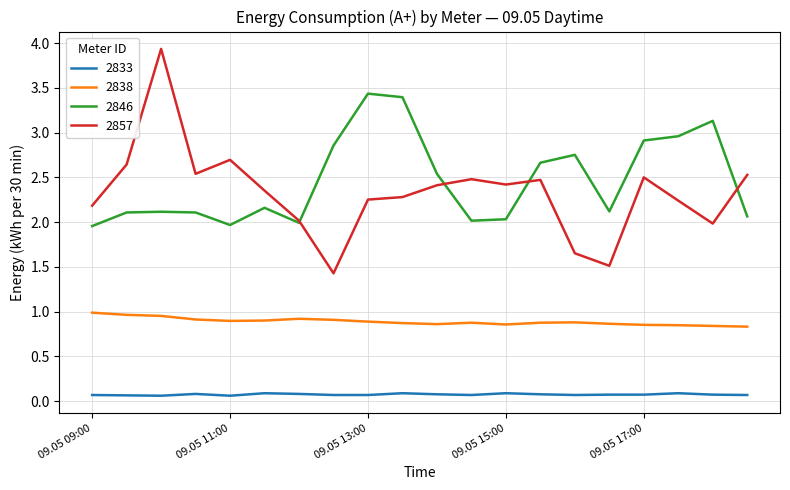

True or false: 2838 and 2833 intersect in this chart.

False